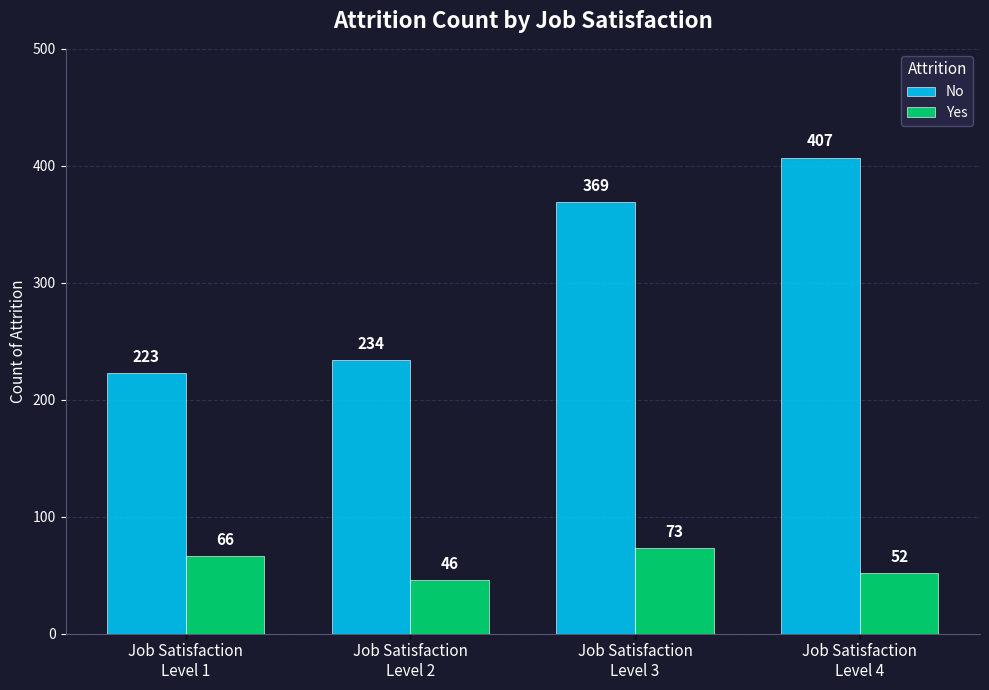

How many Yes values are between 52 and 73?

3